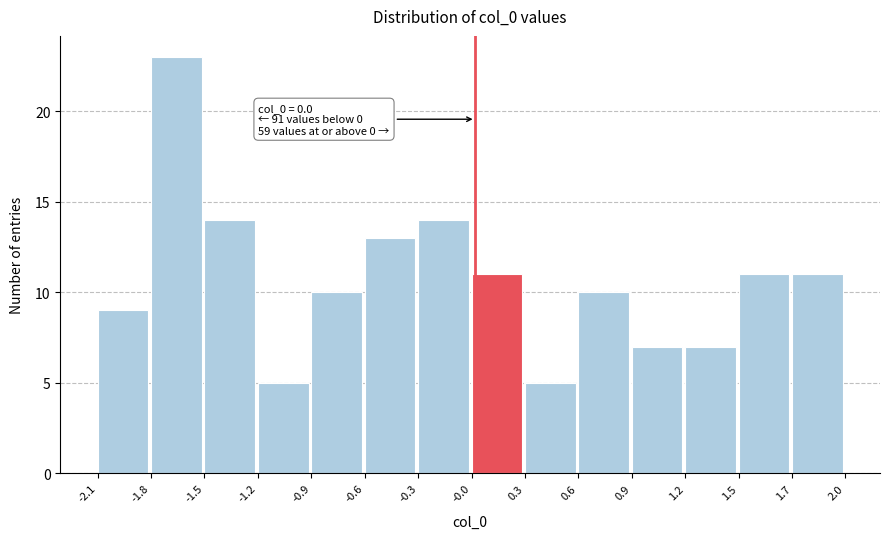

Reading left to right, transcribe all the data shown in this chart.

9	23	14	5	10	13	14	11	5	10	7	7	11	11